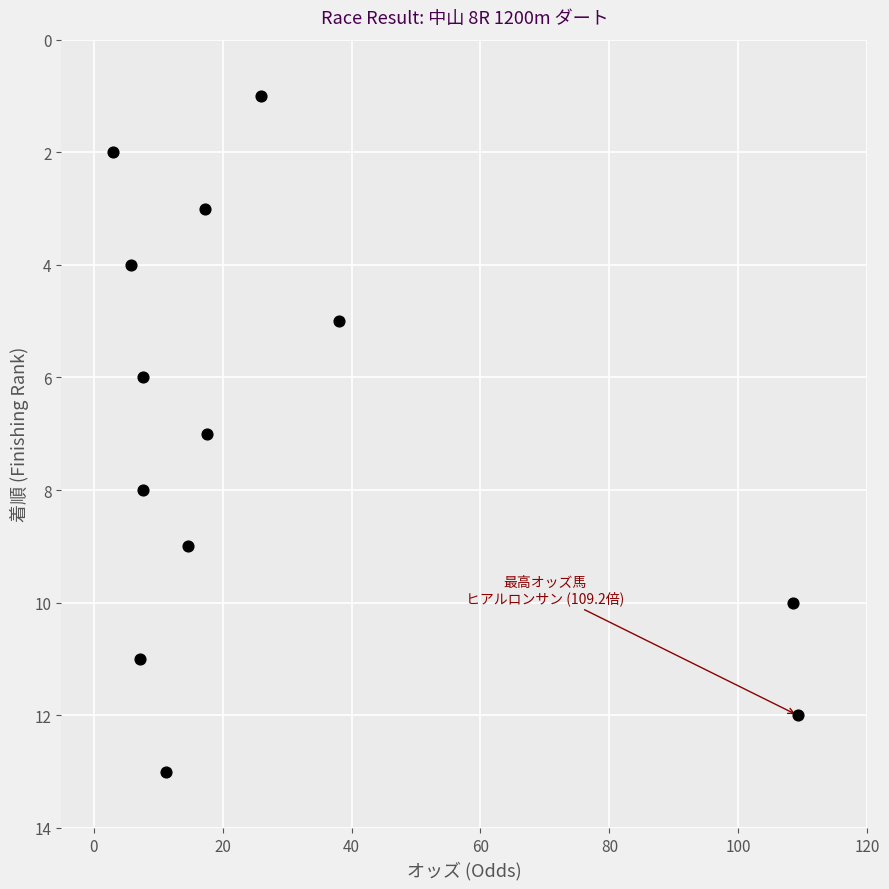

What is the range of Y values (max minus min)?

12